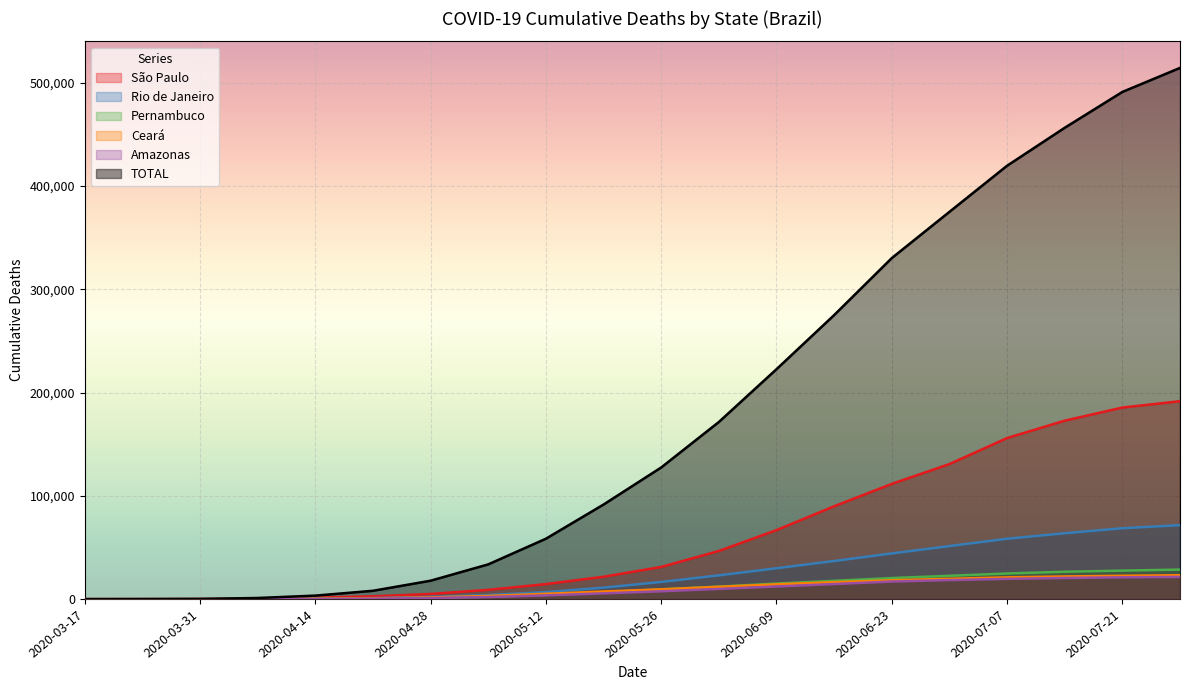

What is the approximate value of São Paulo at 2020-04-21, to the nearest 10?

2740